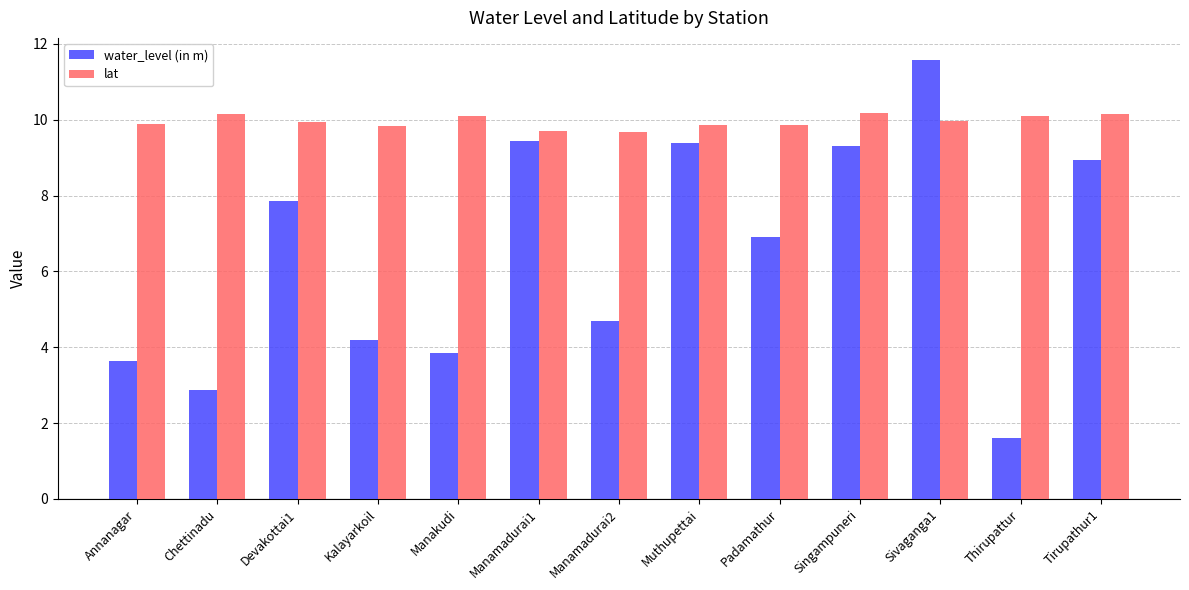

At which label is water_level (in m) closest to 6?

Padamathur